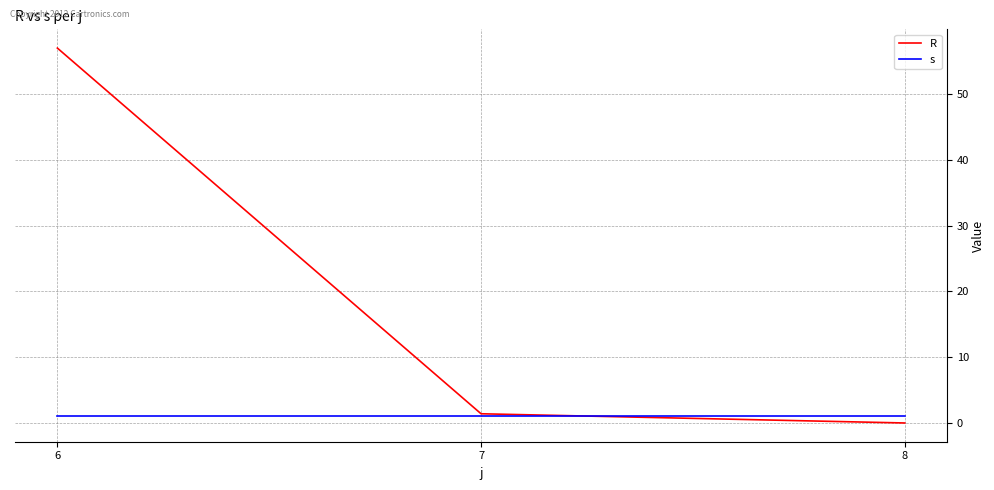

How many lines are shown in the chart?

2